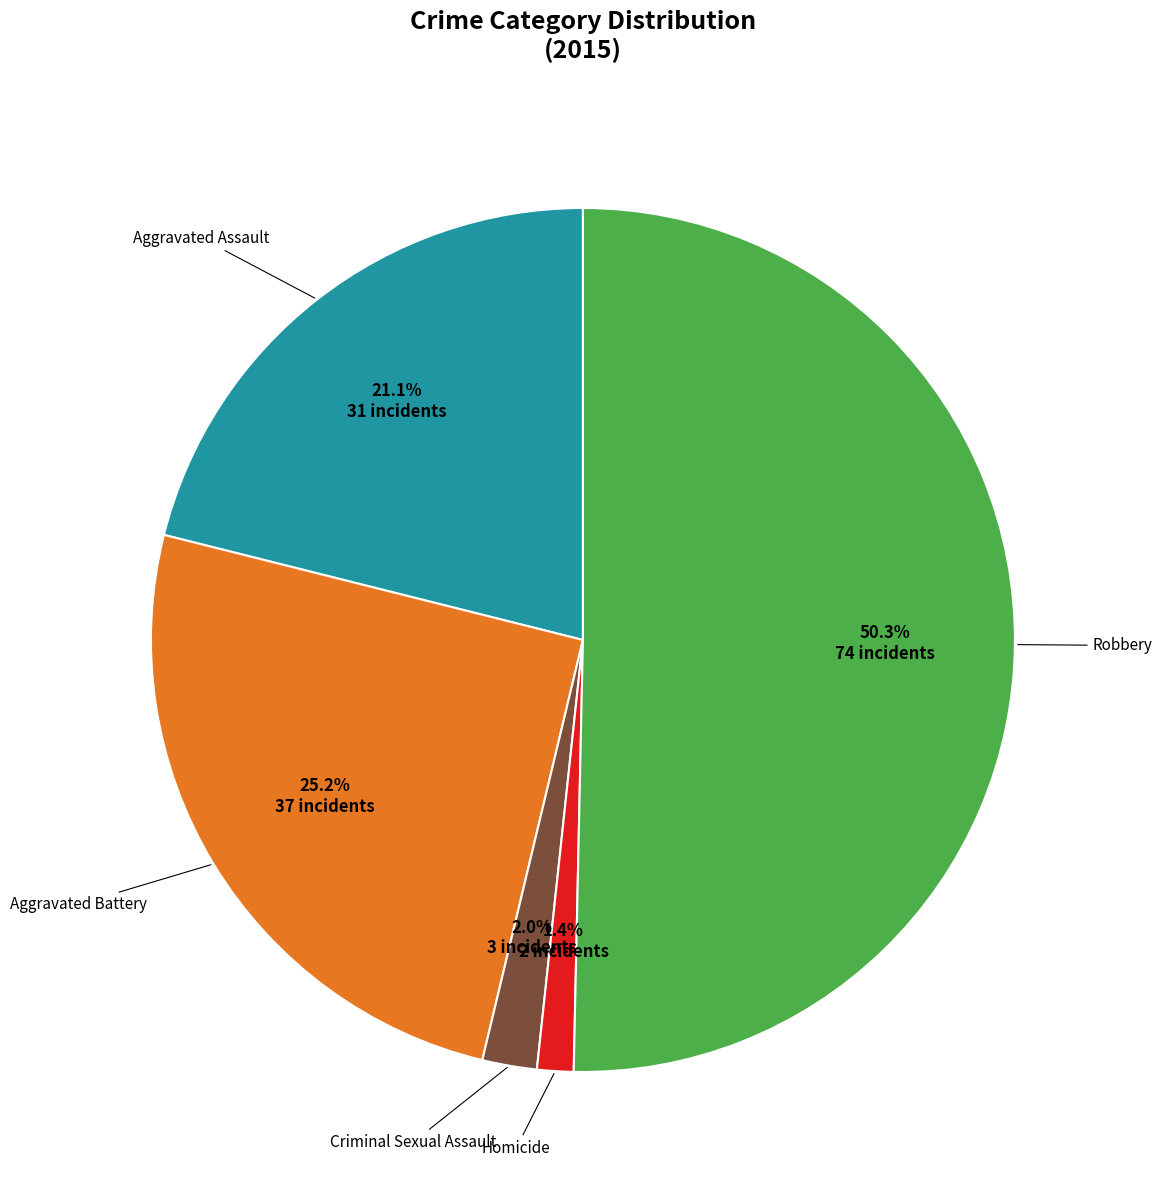

What portion of the pie excludes Aggravated Assault?

78.9%